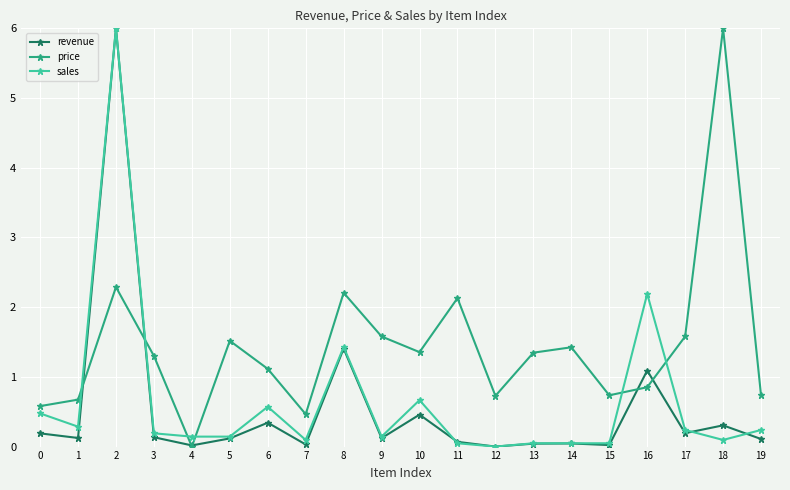

Which series changed the most between 14 and 15?

price